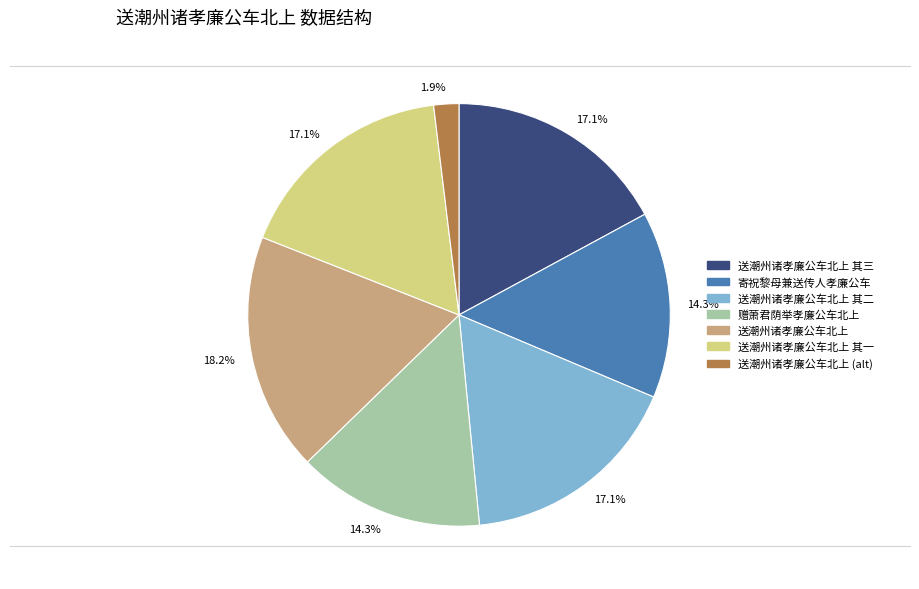

Does any single category account for the majority?

No